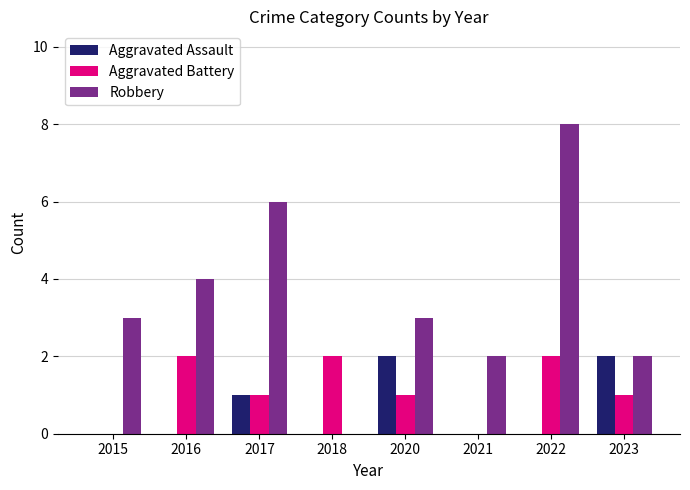

The value of Aggravated Battery at 2023 is 1. True or false?

True